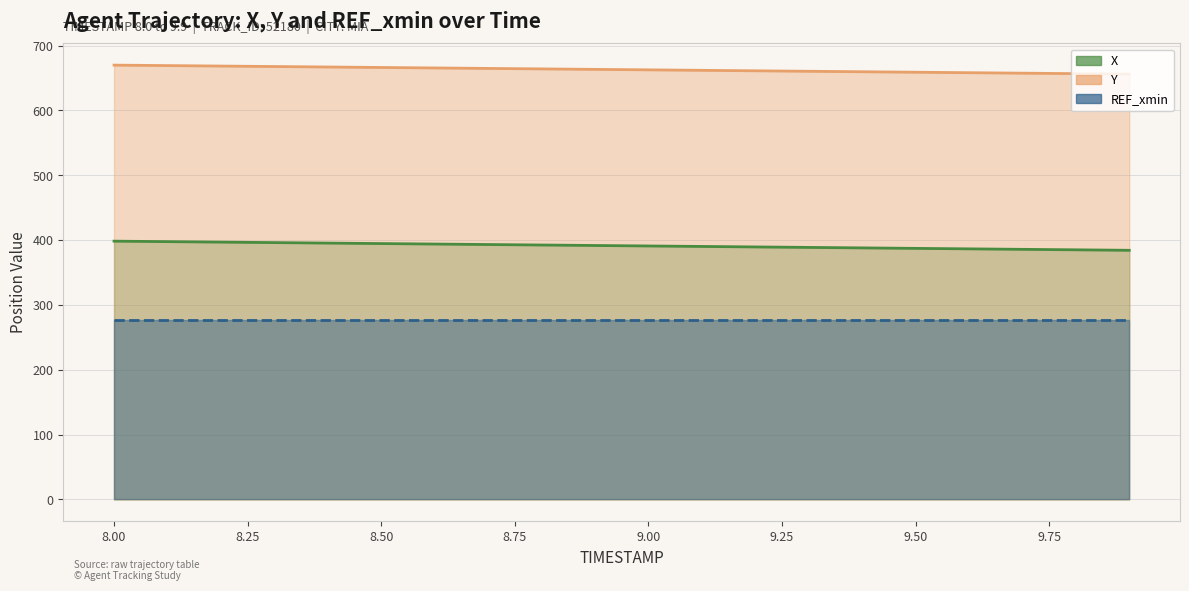

What is the label of the 3rd point from the right?

9.7